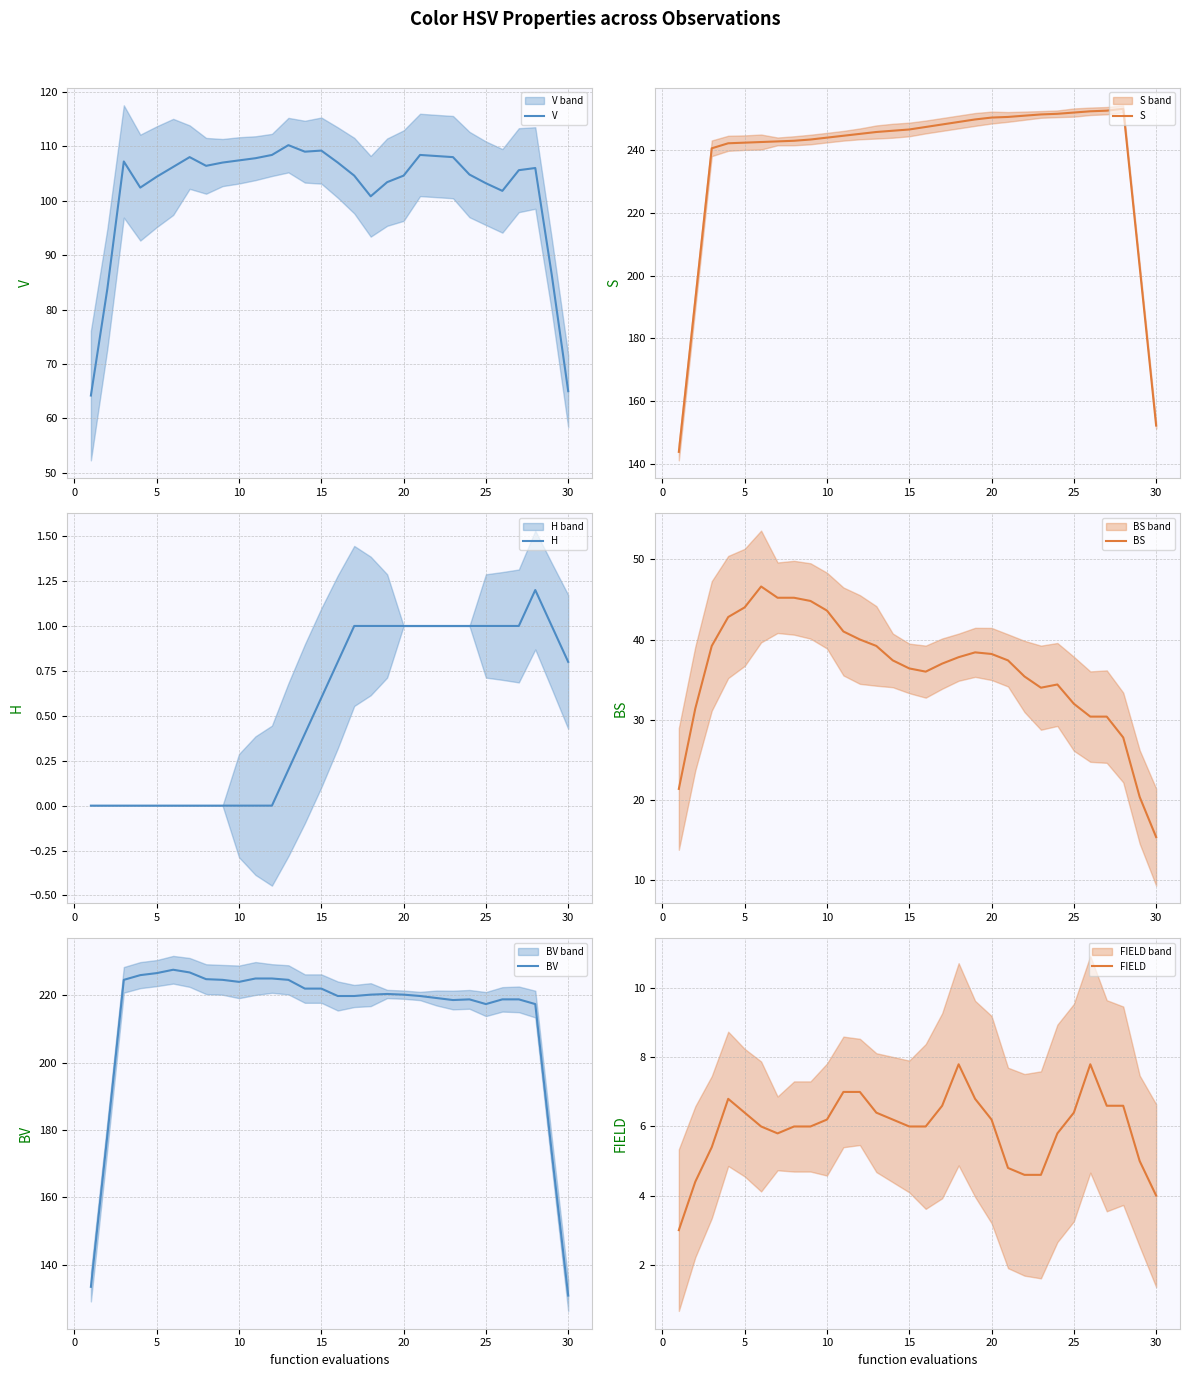

What is the maximum value for BS?

46.6